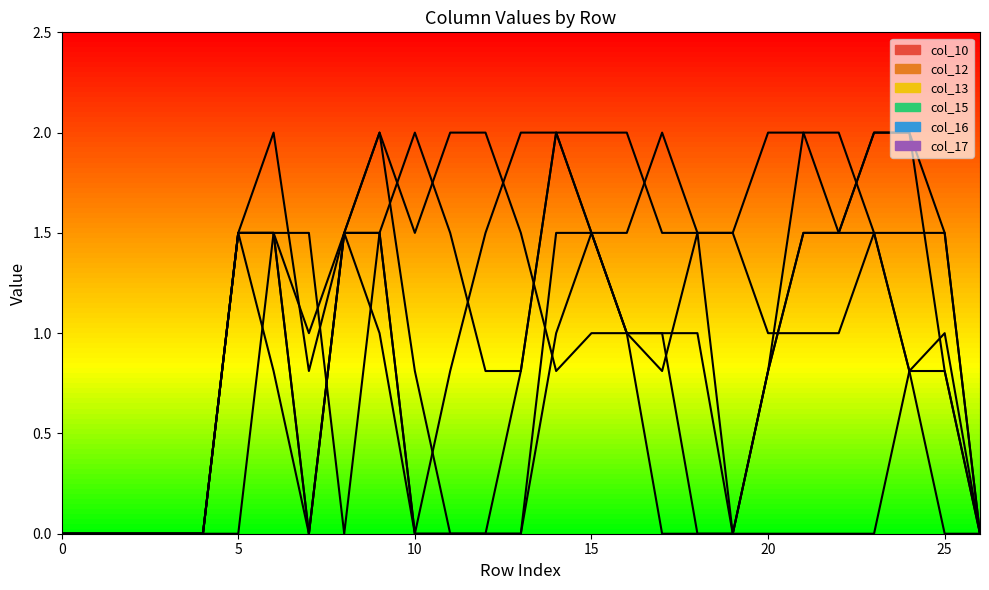

Where is the first local minimum for col_17?

7